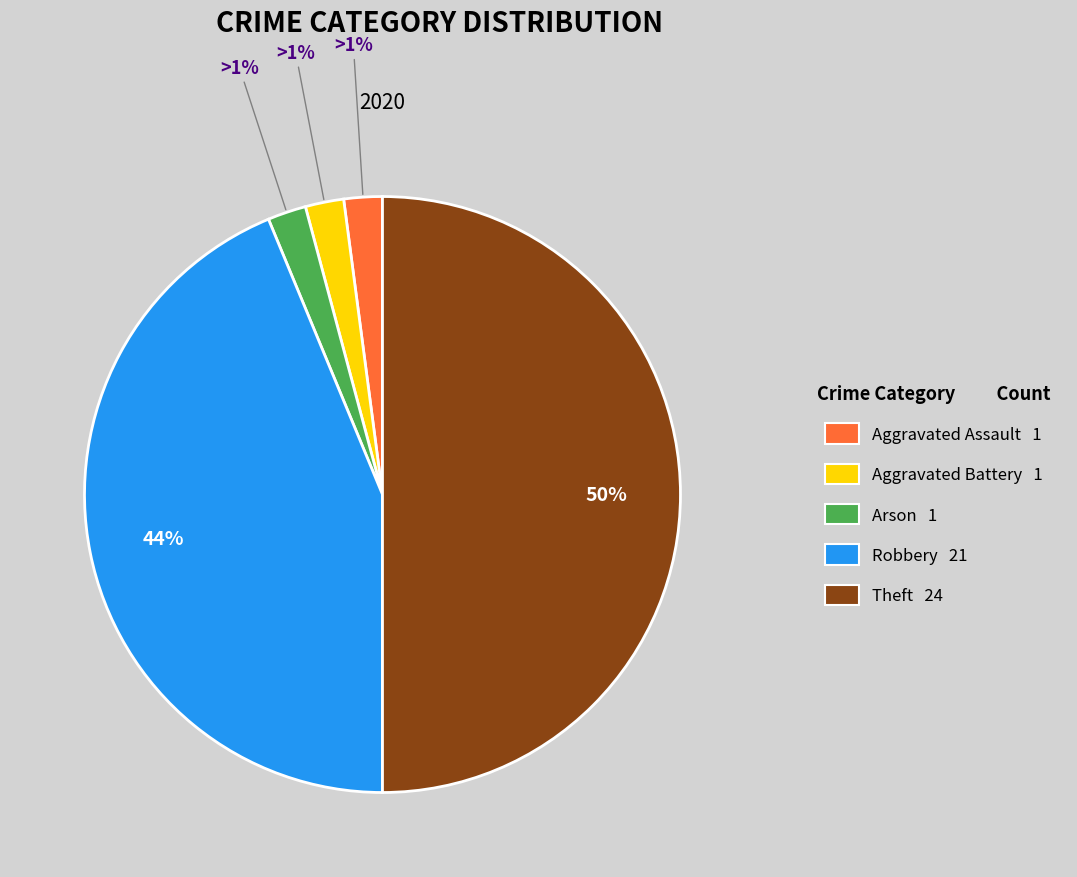

Which category has the biggest portion of the pie?

Theft